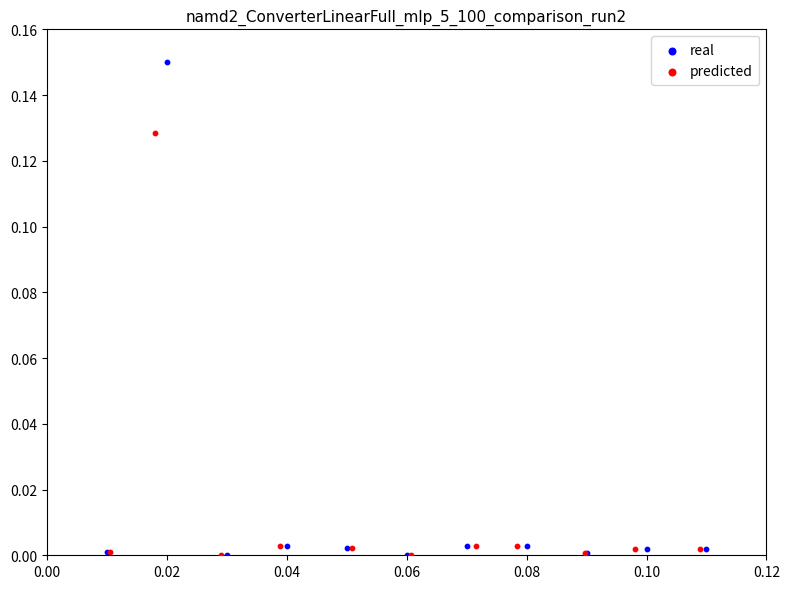

Which series contains the highest Y value?

real